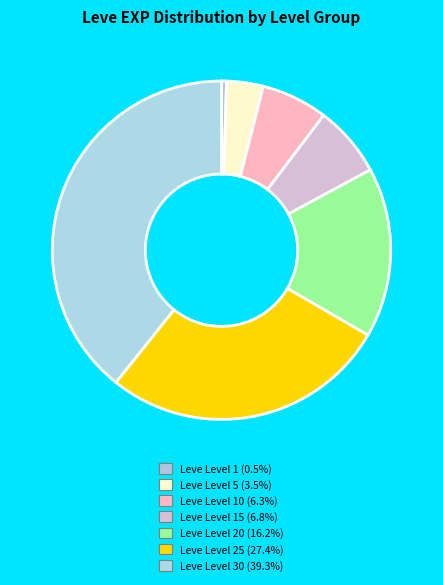

Does any single category account for the majority?

No